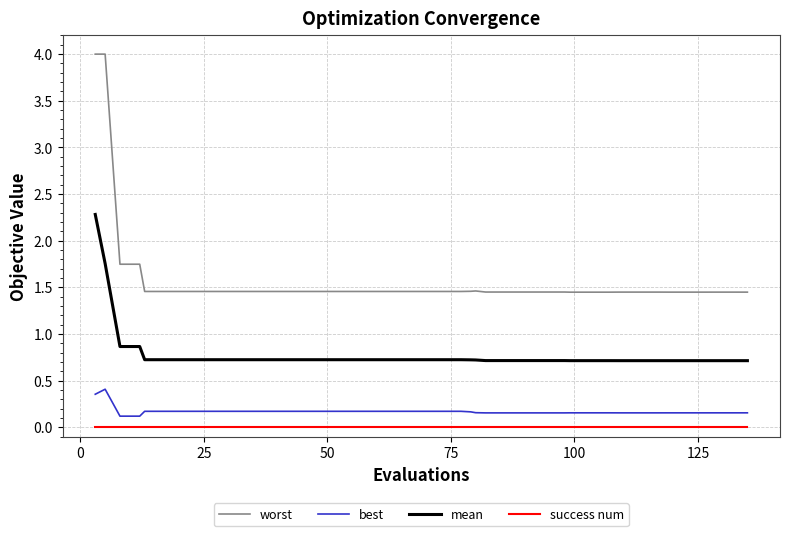

True or false: worst and success num intersect in this chart.

False